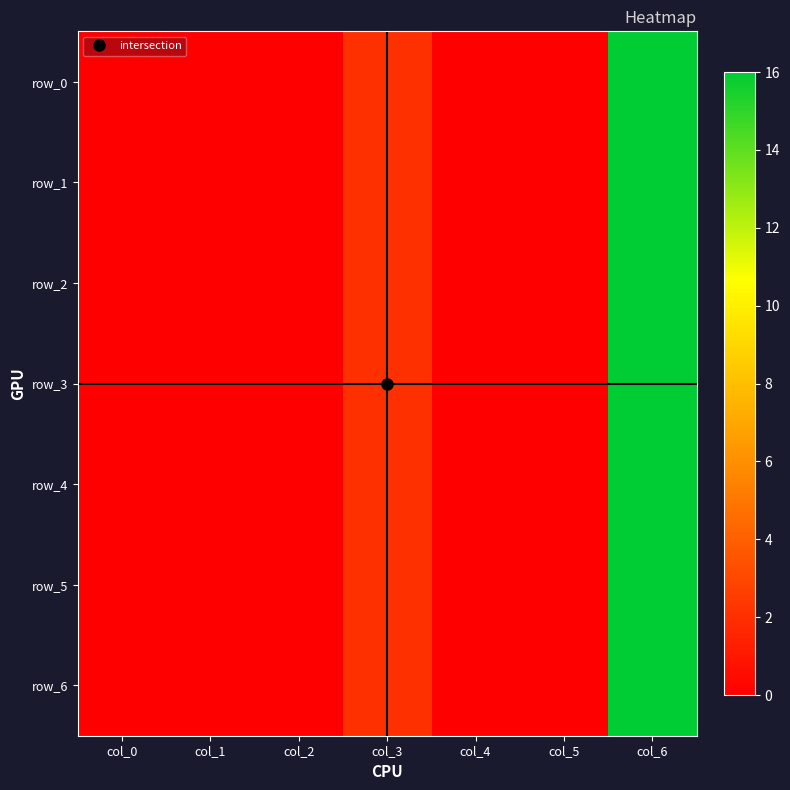

How many categories are shown in the chart?

7